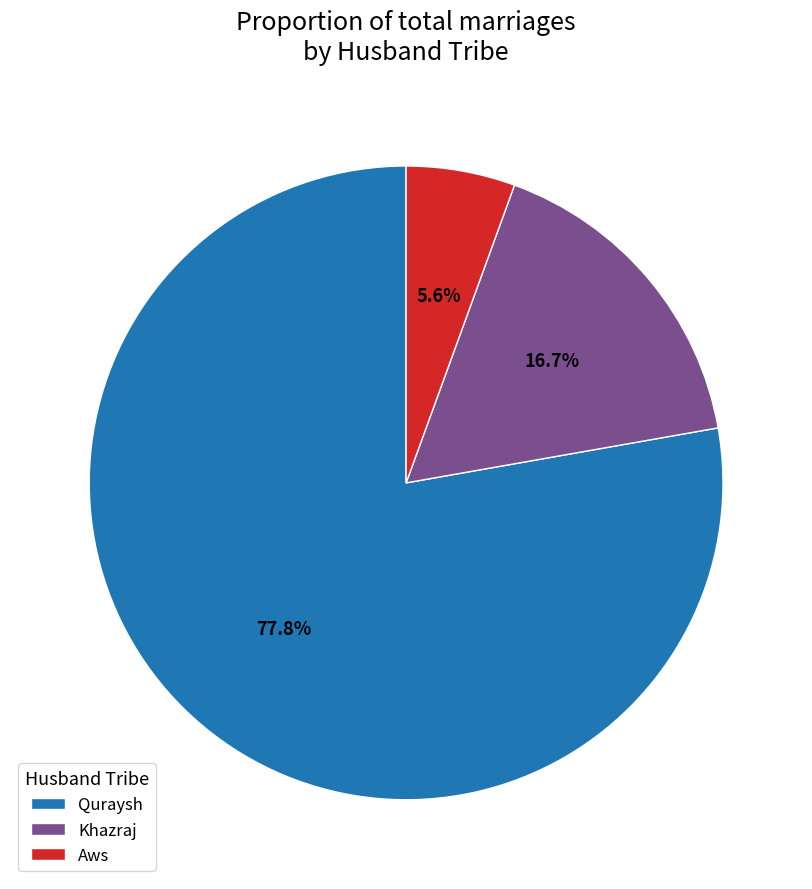

What percentage do Khazraj and Quraysh together represent?

94.4%